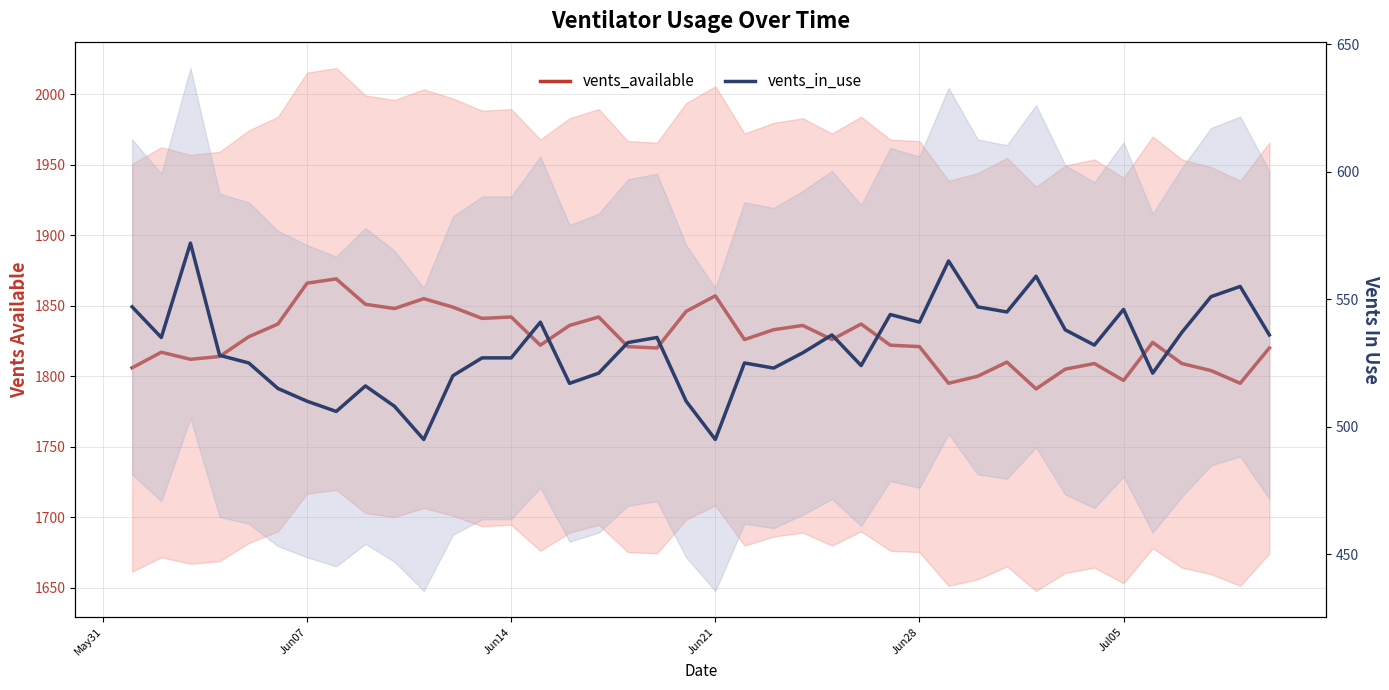

True or false: vents_in_use and vents_available cross at least once.

False